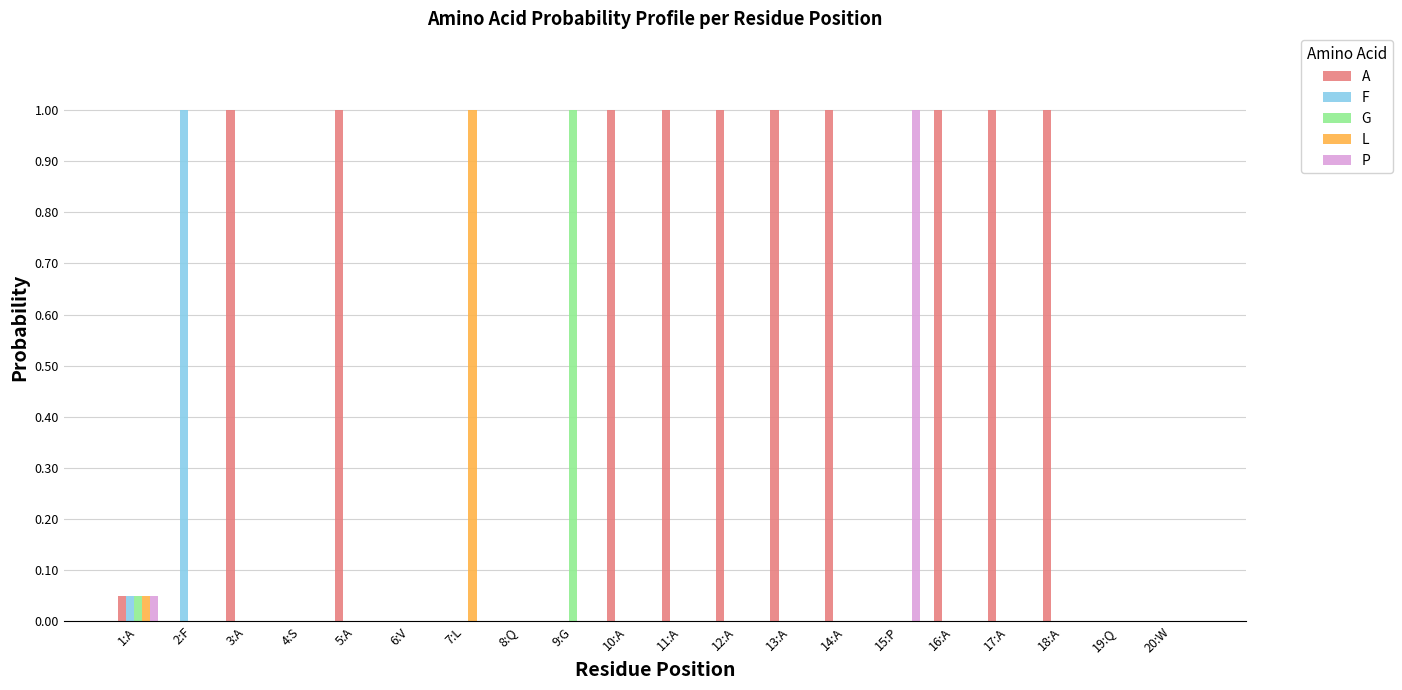

Count the number of data series in this chart.

5